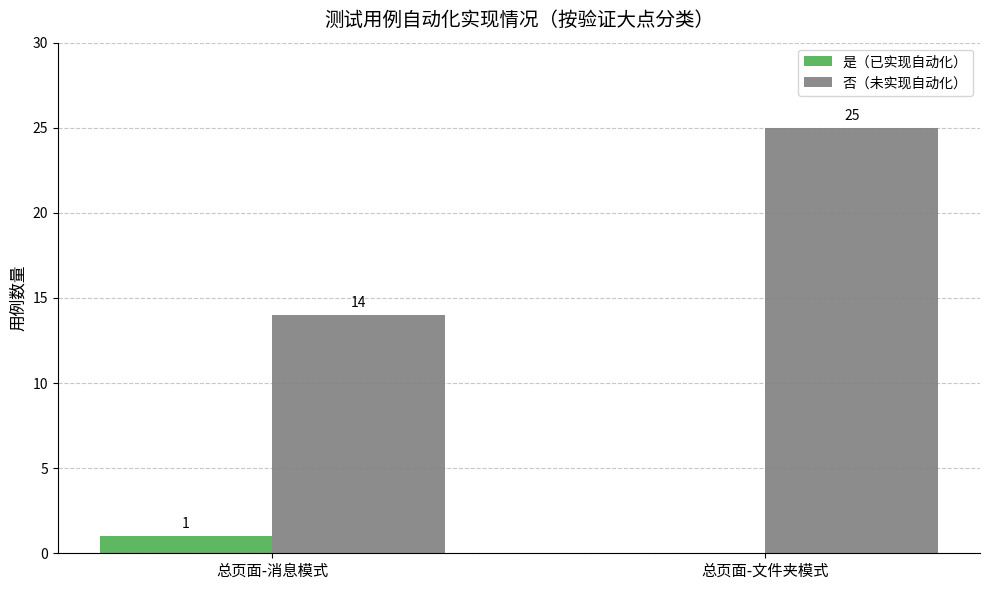

Which category has the highest value in the 否（未实现自动化） series?

总页面-文件夹模式